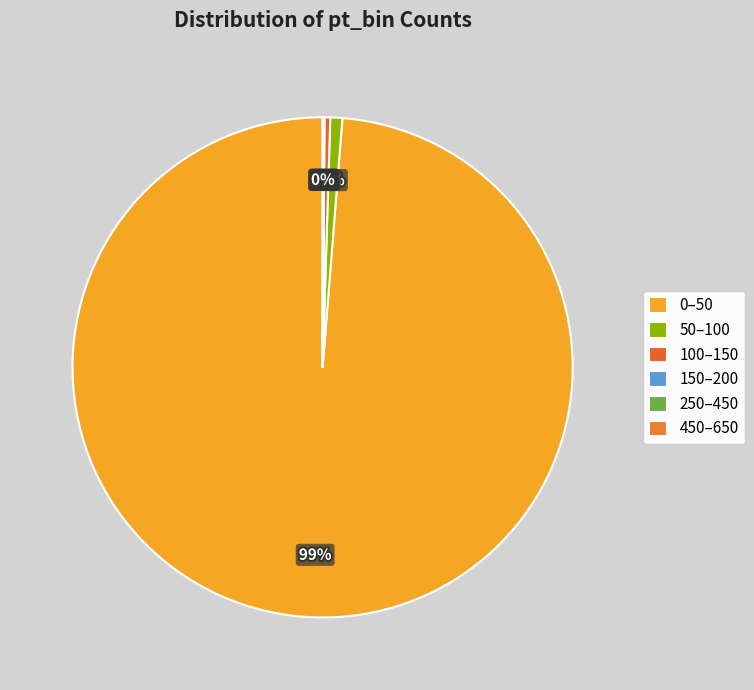

Rank the categories by value from highest to lowest.

0–50, 50–100, 100–150, 150–200, 250–450, 450–650